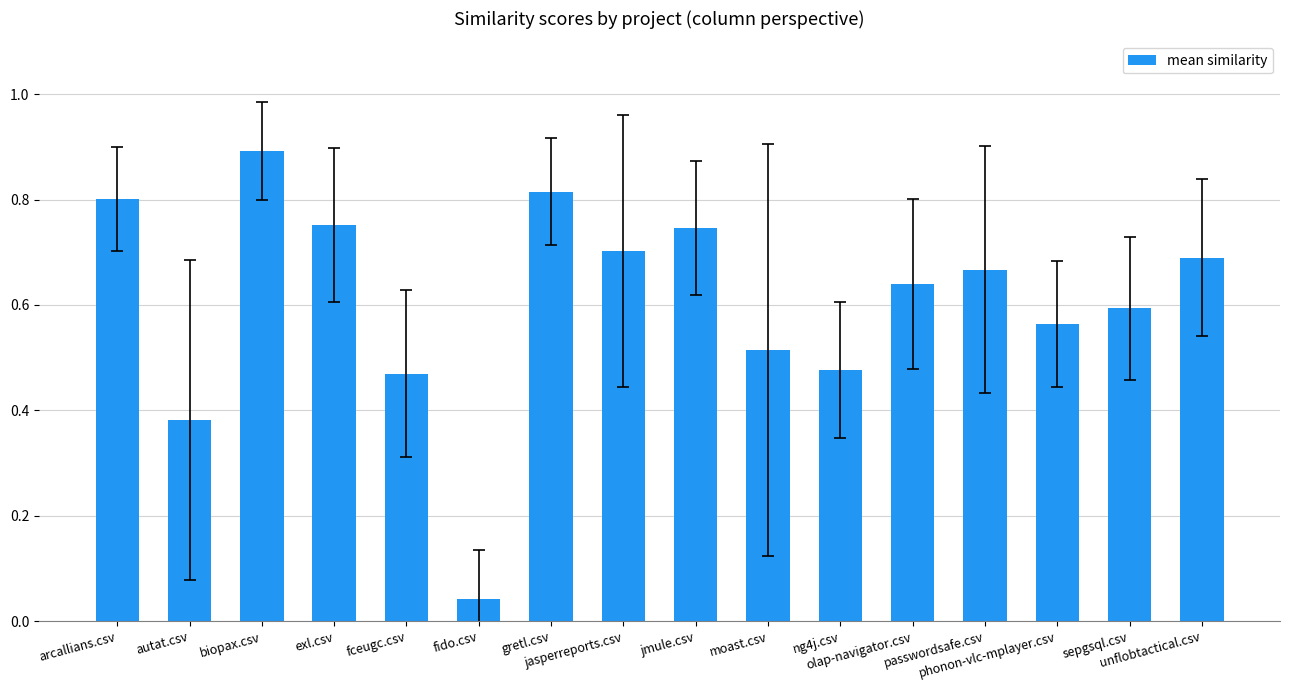

The value at sepgsql.csv is 1.0. True or false?

False